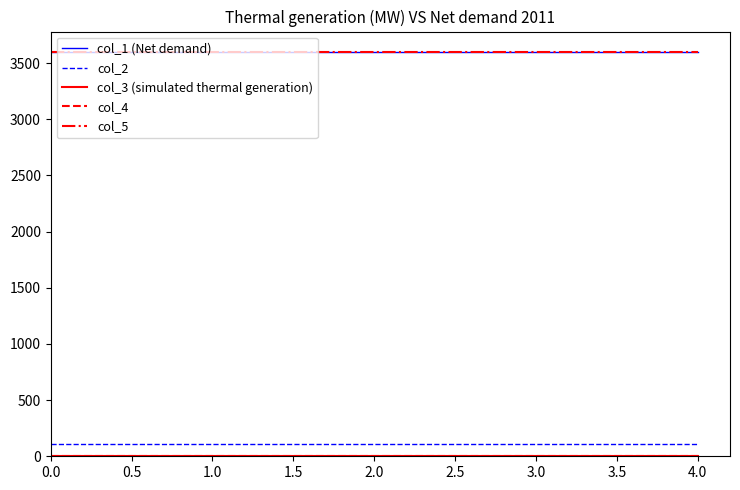

Which series has the largest total across all categories?

col_5